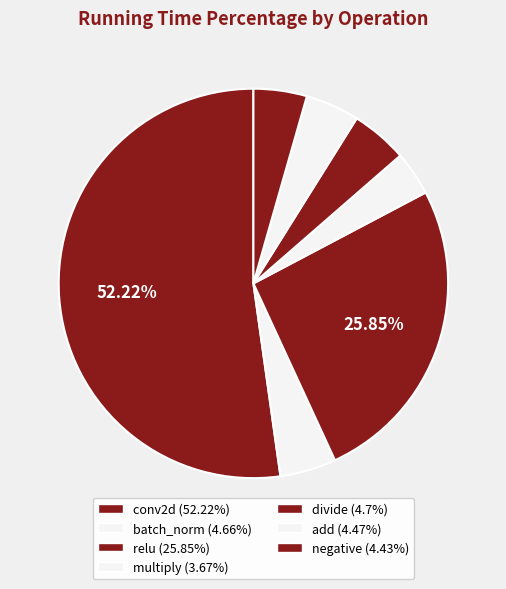

Which slice represents more than half of the pie?

conv2d